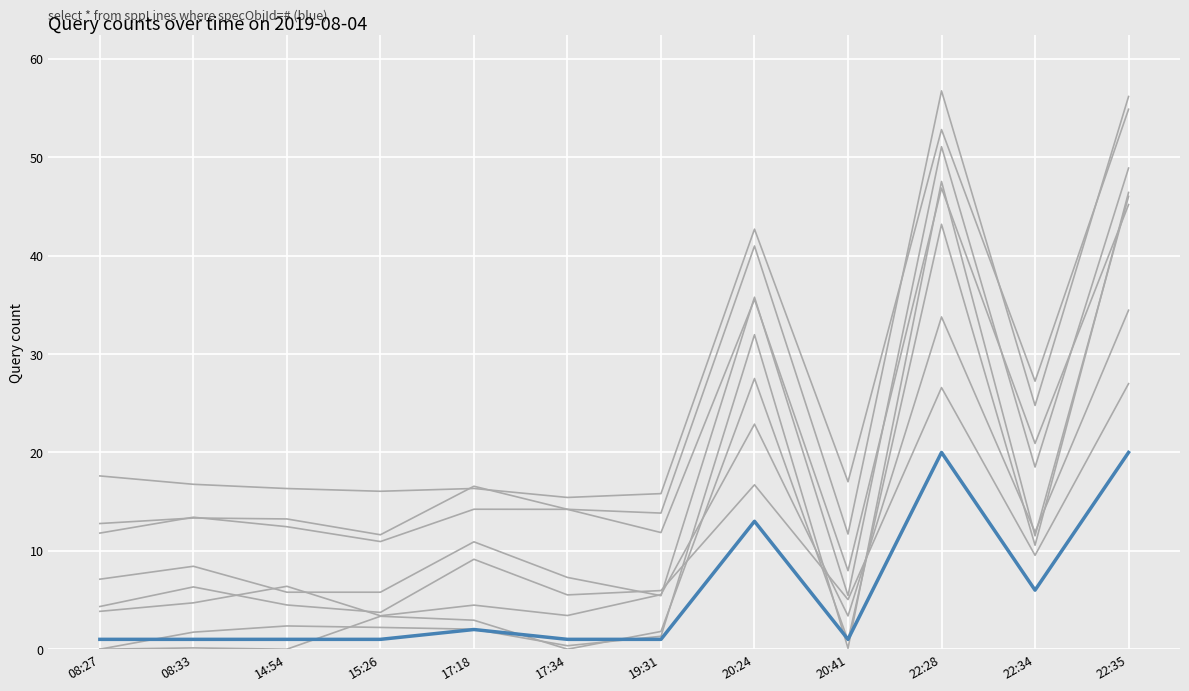

Rank the categories by value from highest to lowest.

22:28, 22:35, 20:24, 22:34, 17:18, 08:27, 08:33, 14:54, 15:26, 17:34, 19:31, 20:41